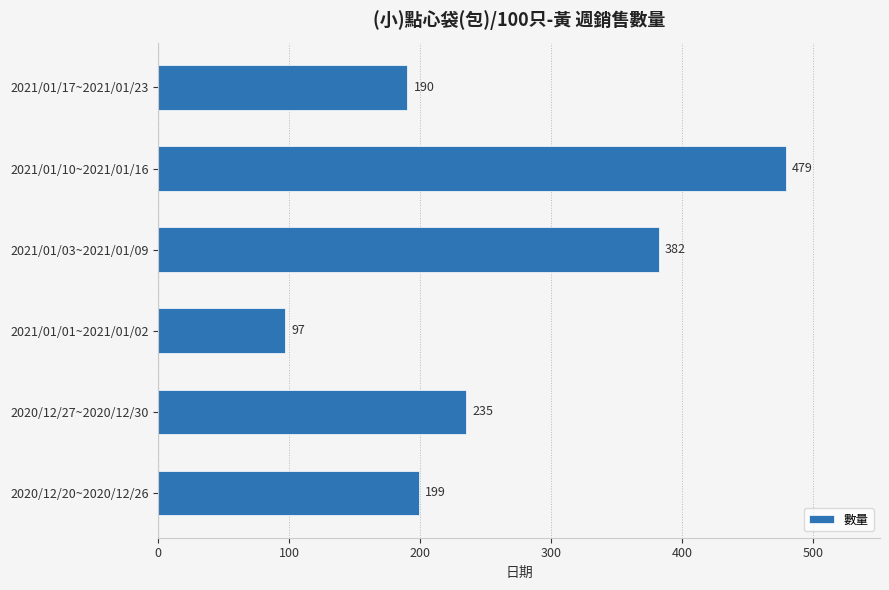

At which category does the chart reach its minimum across all series?

2021/01/01~2021/01/02